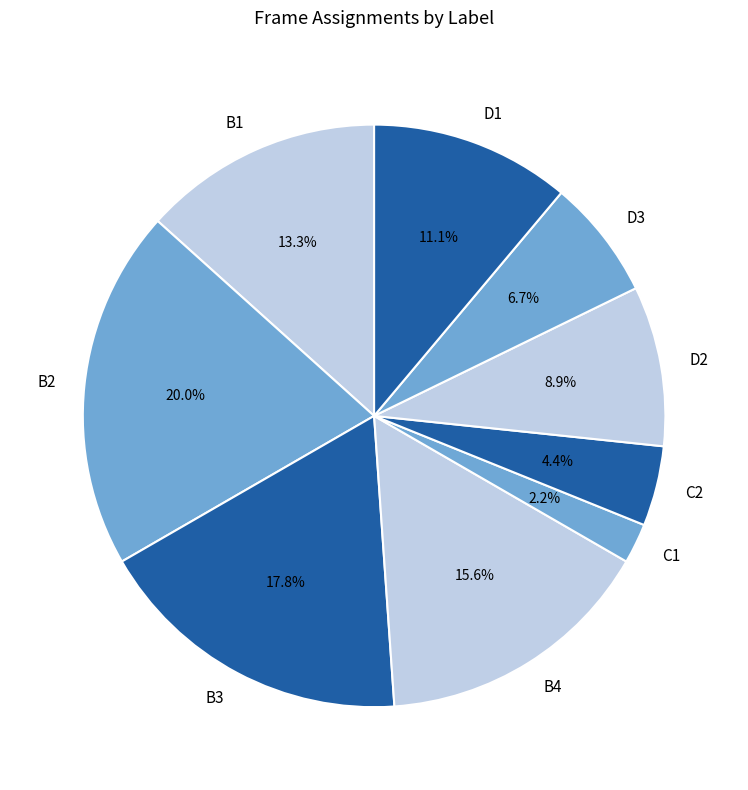

Approximately how many times larger is the value at D3 compared to C2?

1.5